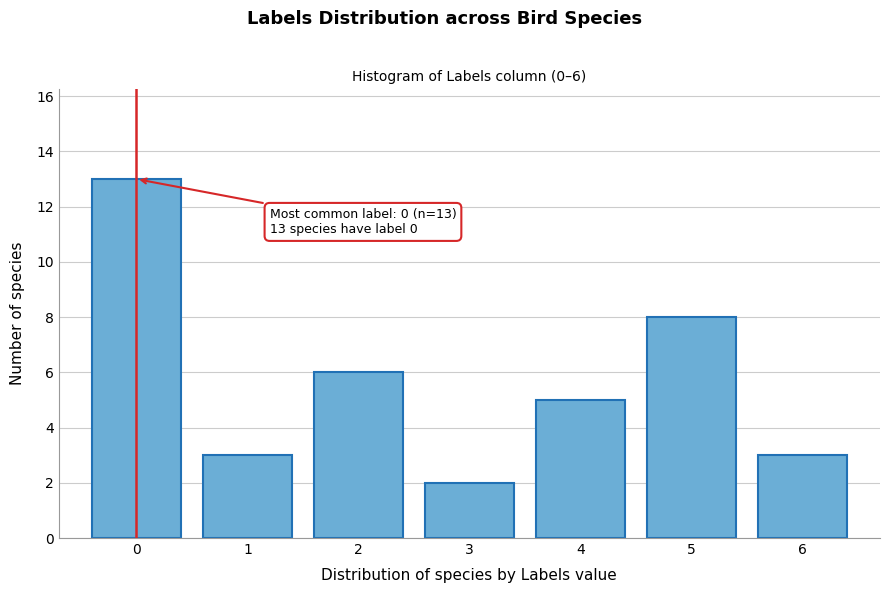

Over which range of the x-axis is the bar tallest?

-0.5 to 0.5